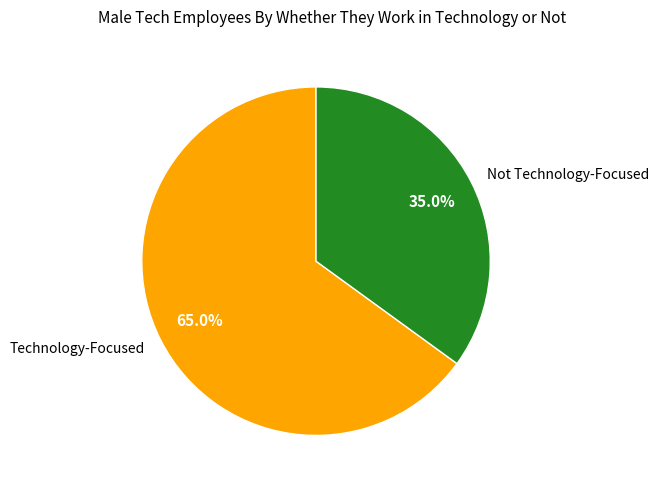

How many segments does this pie chart have?

2